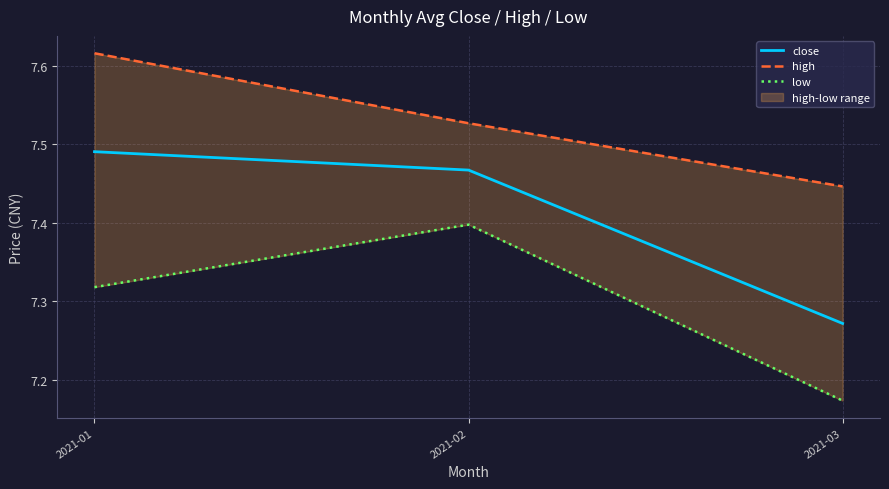

Is this an area chart (filled region under the line)?

No